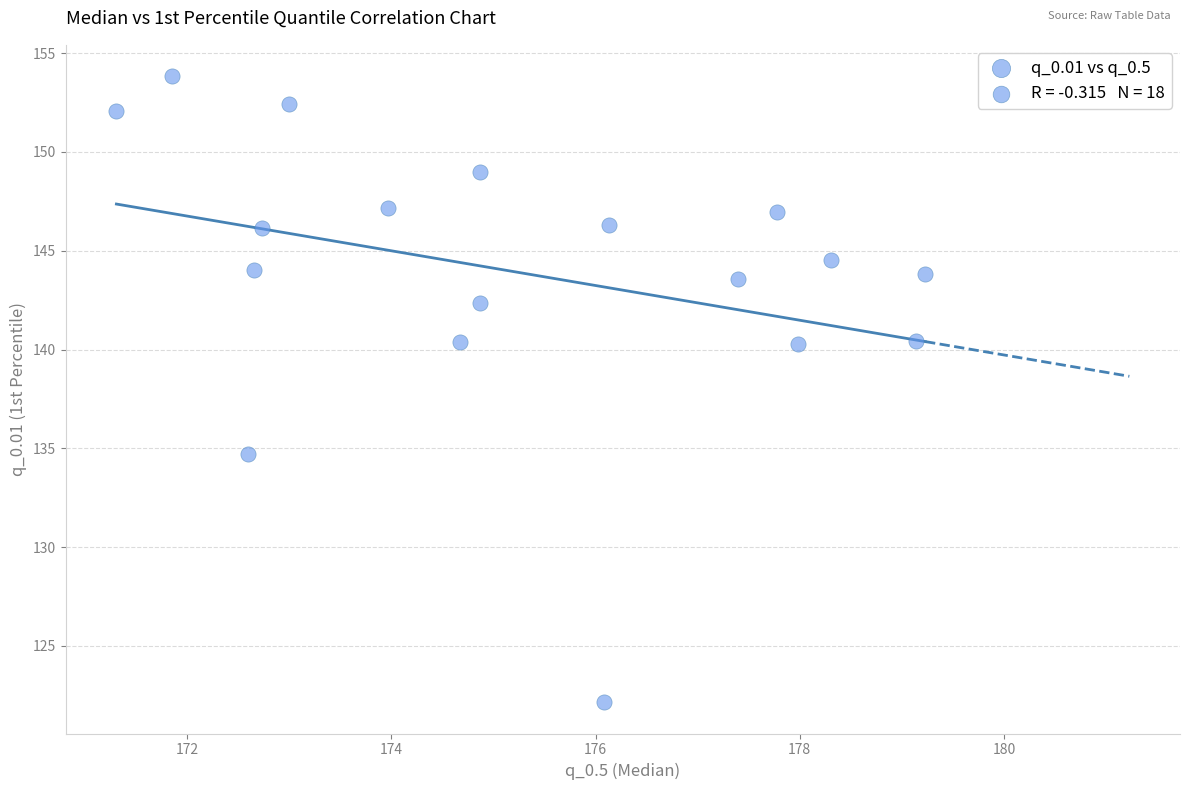

What Y value in the scatter plot is closest to 137?

134.7